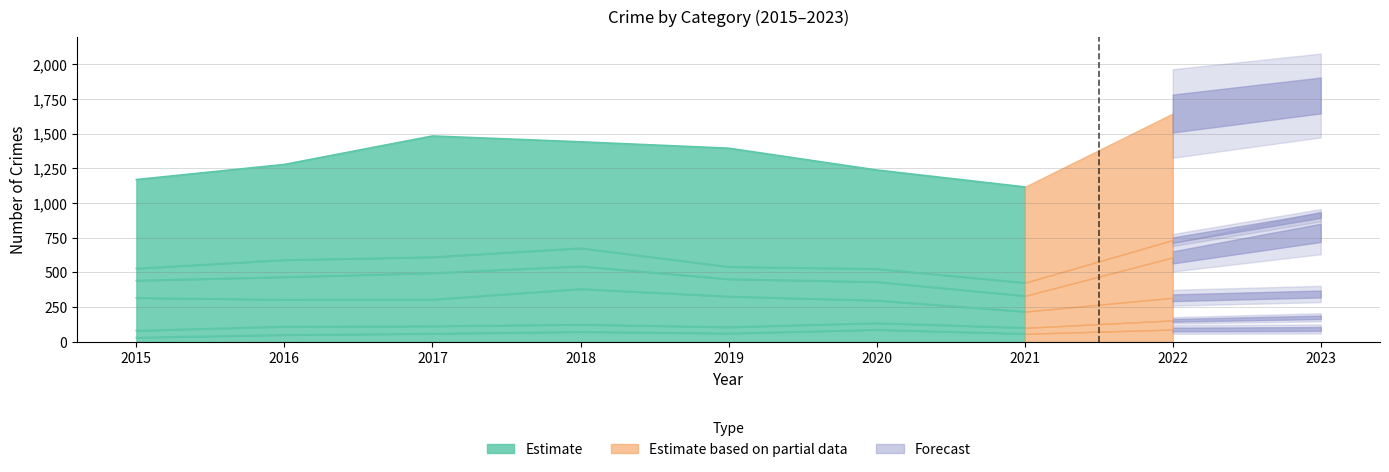

Is it true that Burglary equals 393 at 2019?

False